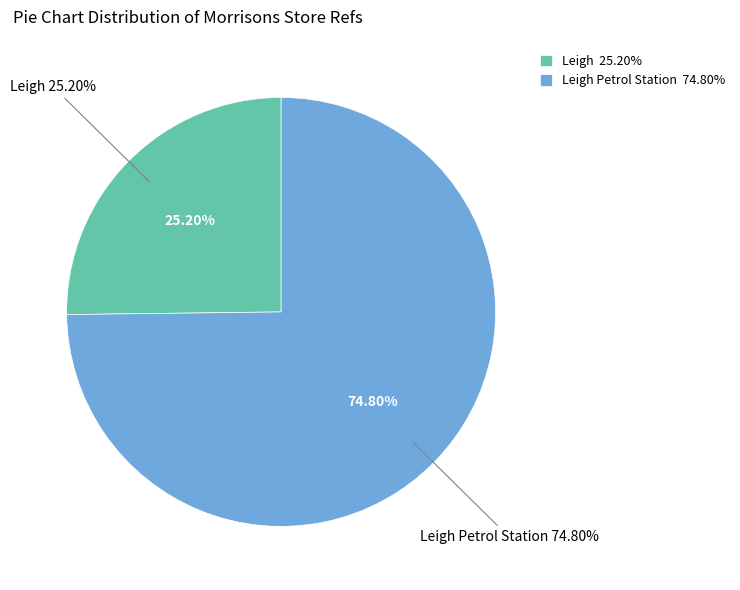

What is the ratio of the value at Leigh to the value at Leigh Petrol Station?

0.3